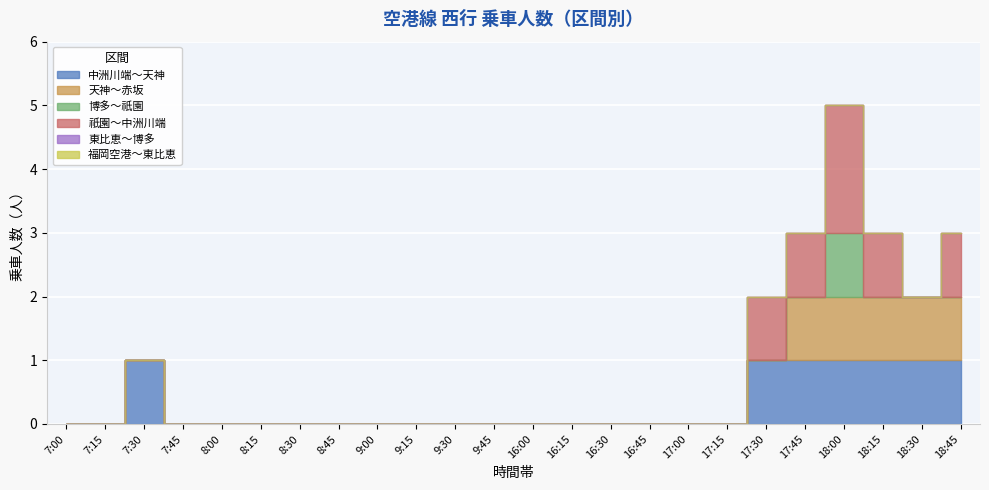

The 博多～祇園 series shows 1 at 17:30. True or false?

False